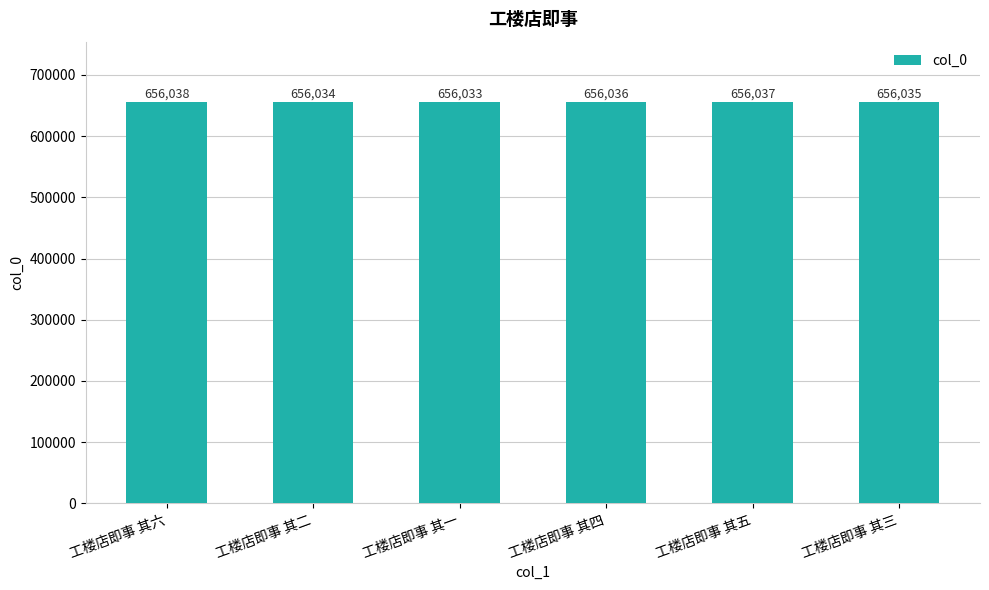

What is the difference between the values at 工楼店即事 其二 and 工楼店即事 其五?

3